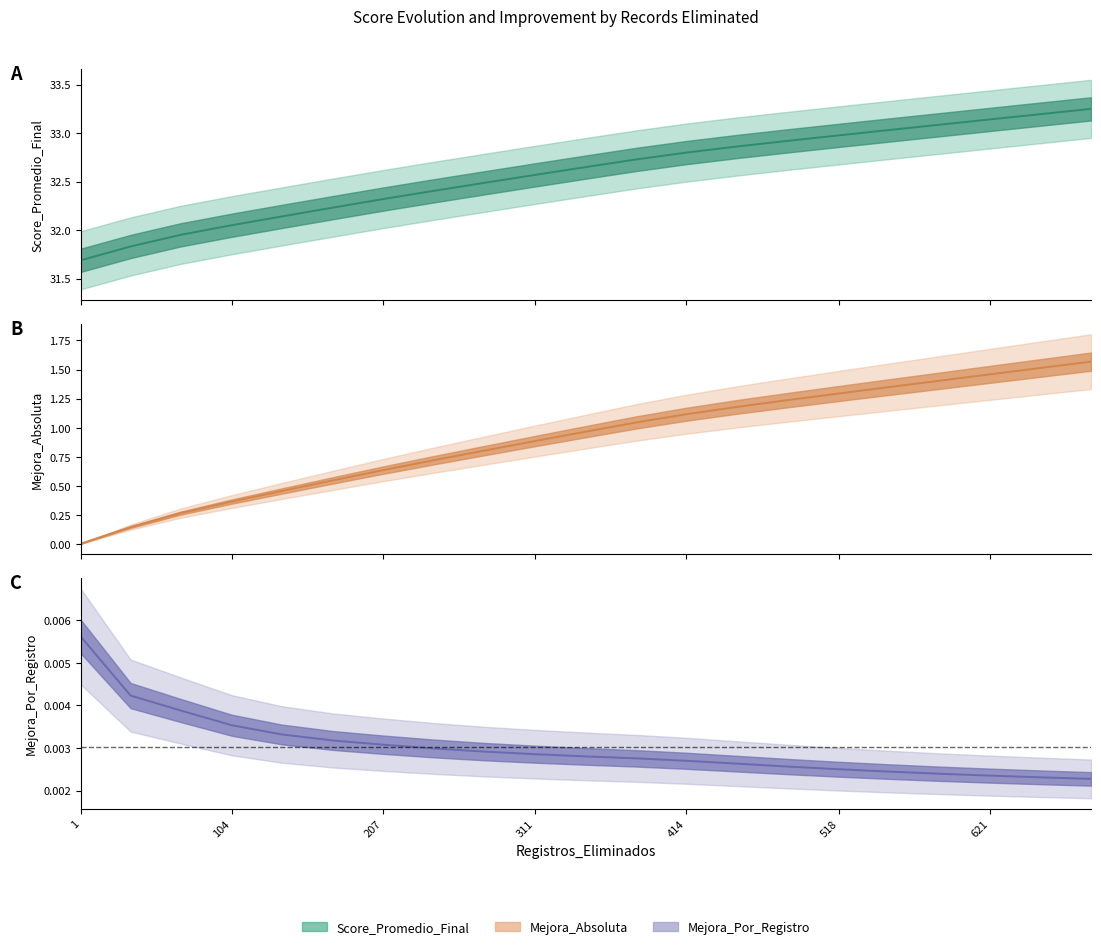

What is the value of the Mejora_Absoluta point at the 4th from the left?

0.4